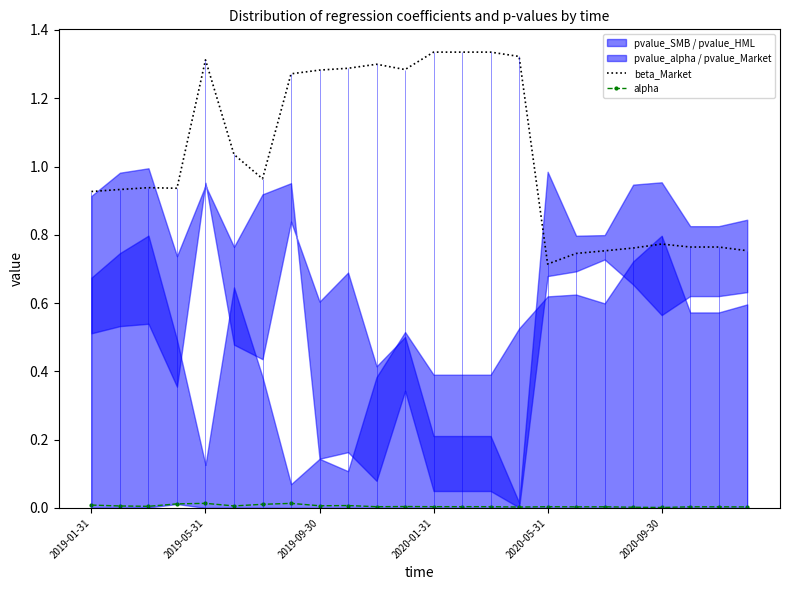

True or false: alpha and beta_Market intersect in this chart.

False